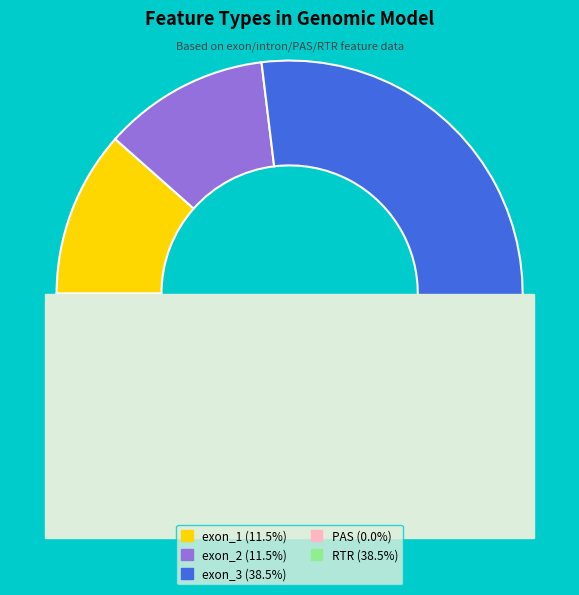

To the nearest percent, what is the difference between the largest and smallest slice percentages?

38%